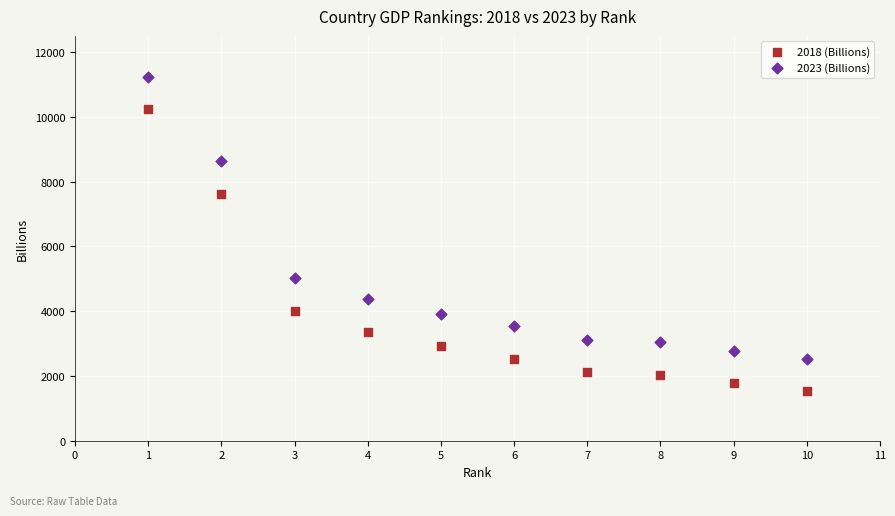

Which series reaches the maximum Y coordinate?

2023 (Billions)